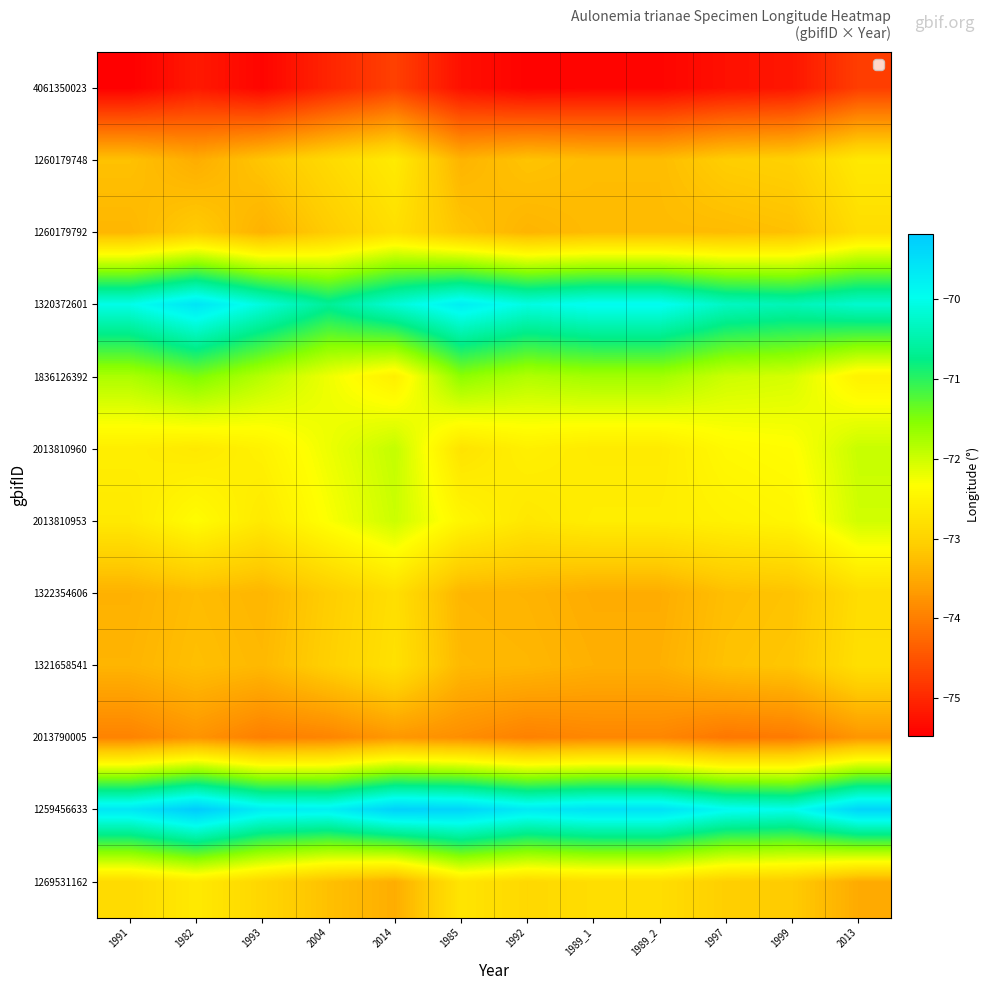

What is the maximum value shown in the chart?

-69.2